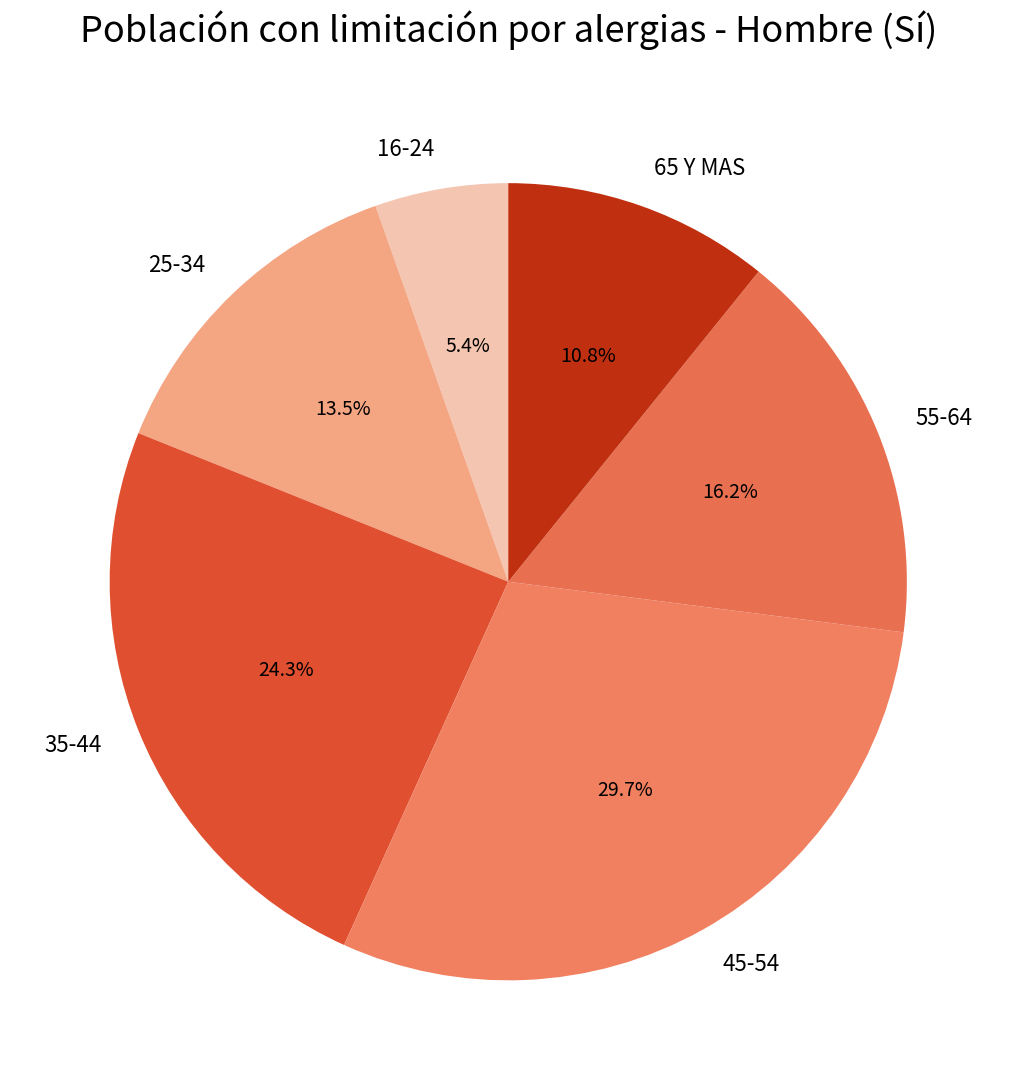

Which has a higher value, 25-34 or 16-24?

25-34